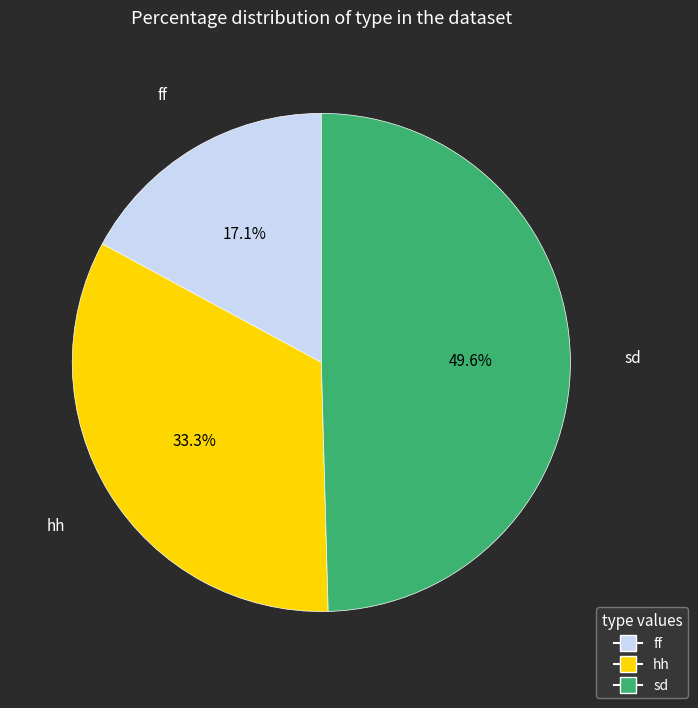

Is it true that sd is 36% of the pie?

False